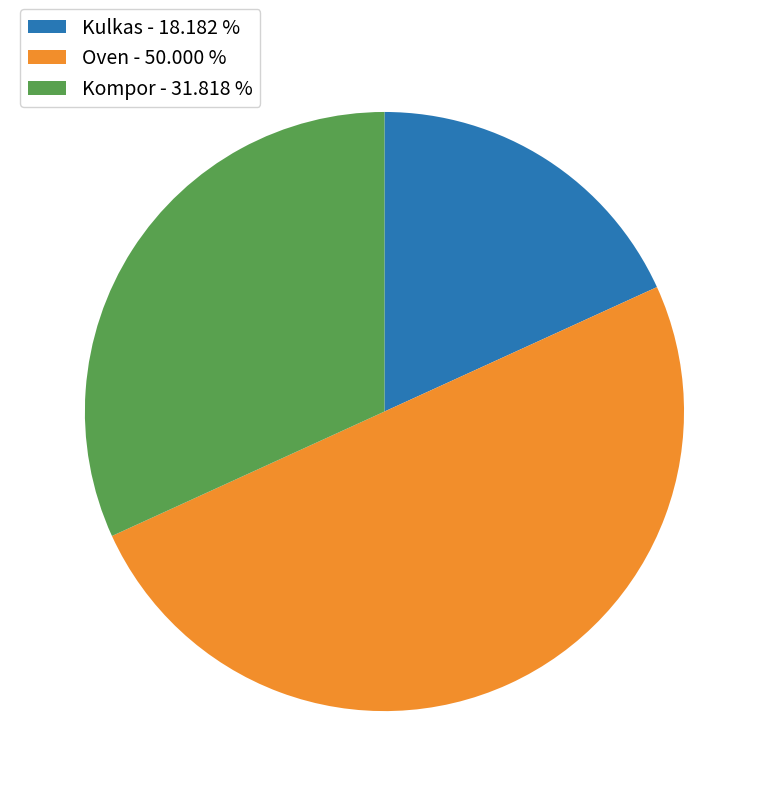

True or false: Oven accounts for 41% of the total.

False